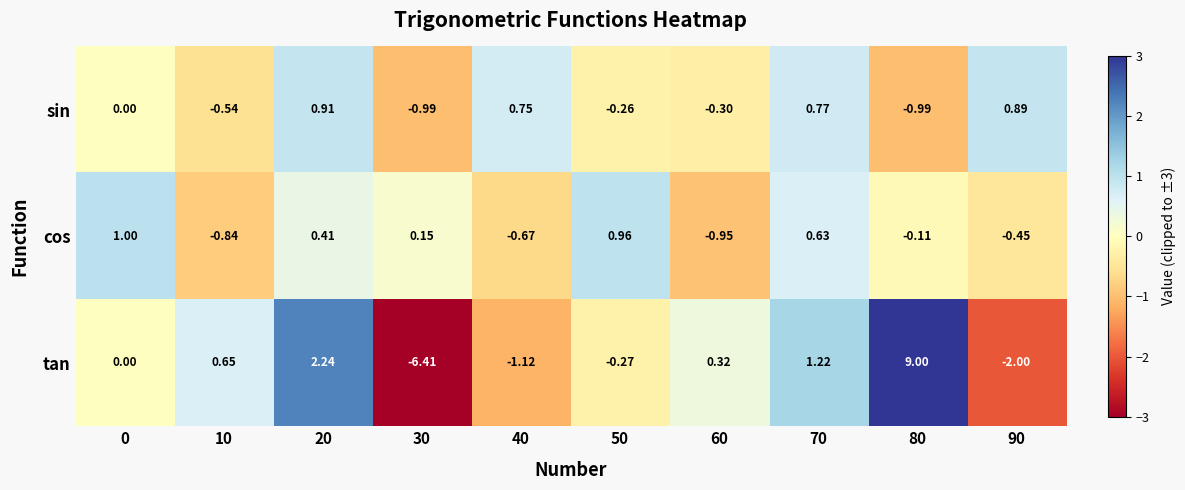

At which category is the sum across all series the highest?

80